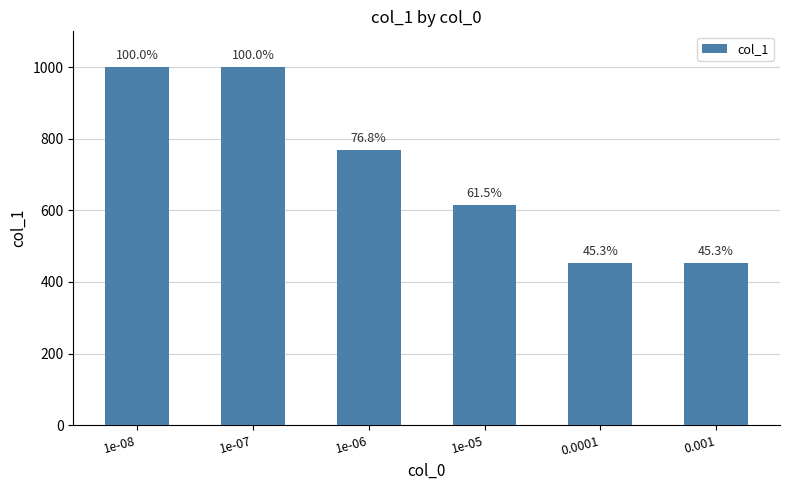

Reading left to right, transcribe all the data shown in this chart.

1e-08=1000	1e-07=1000	1e-06=768	1e-05=615	0.0001=453	0.001=453